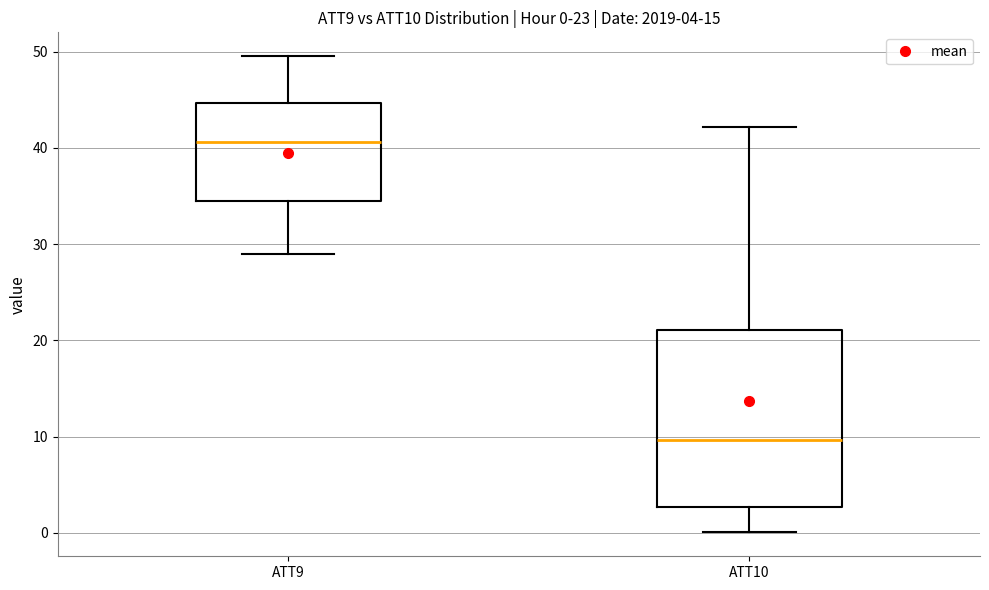

Which box's median line is the lowest?

ATT10